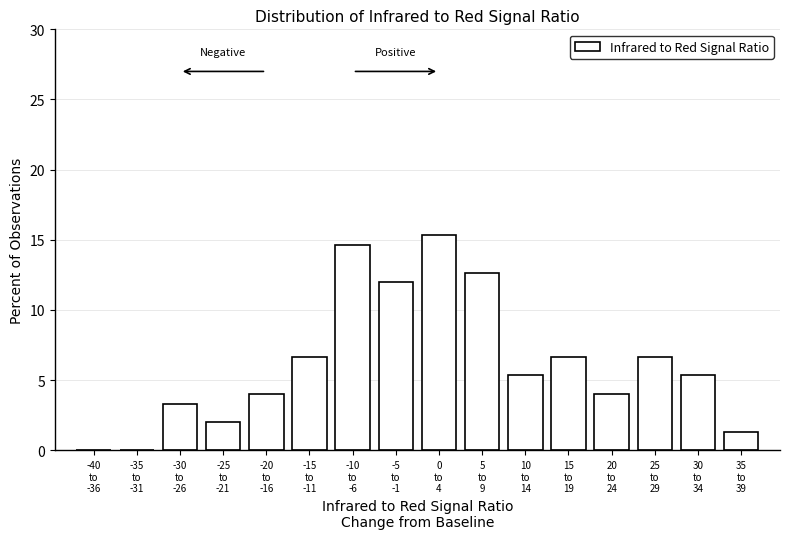

What is the maximum value shown in the chart?

15.3